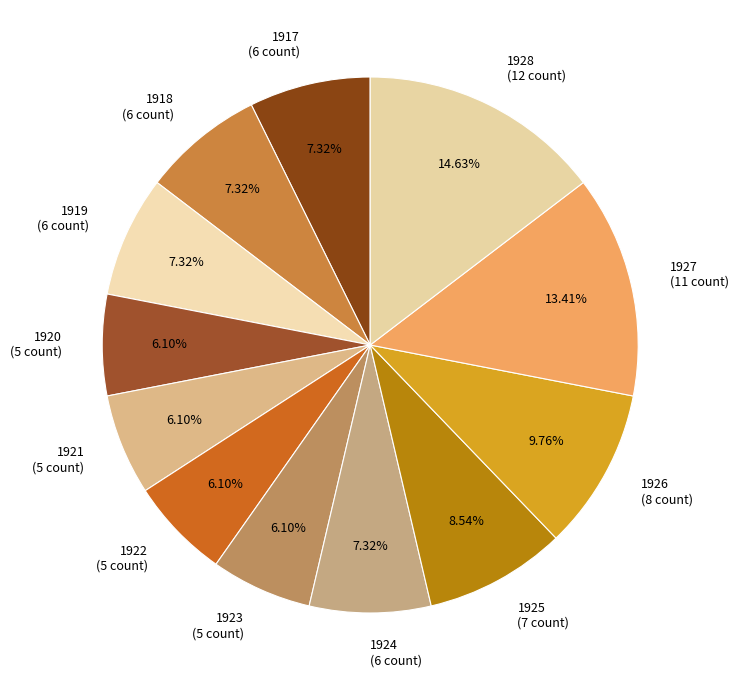

Count the number of slices in the pie.

12